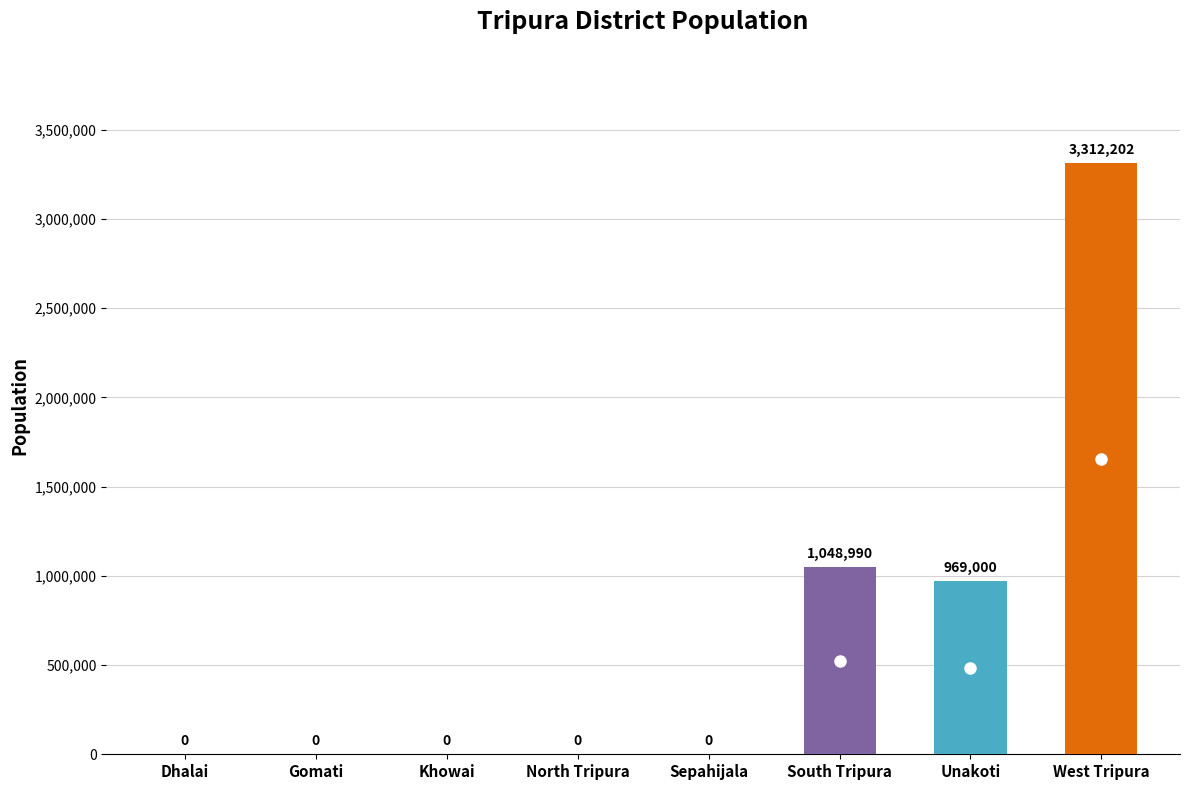

Reading right to left, what are all the values shown in this chart?

West Tripura=3312202	Unakoti=969000	South Tripura=1048990	Sepahijala=0	North Tripura=0	Khowai=0	Gomati=0	Dhalai=0